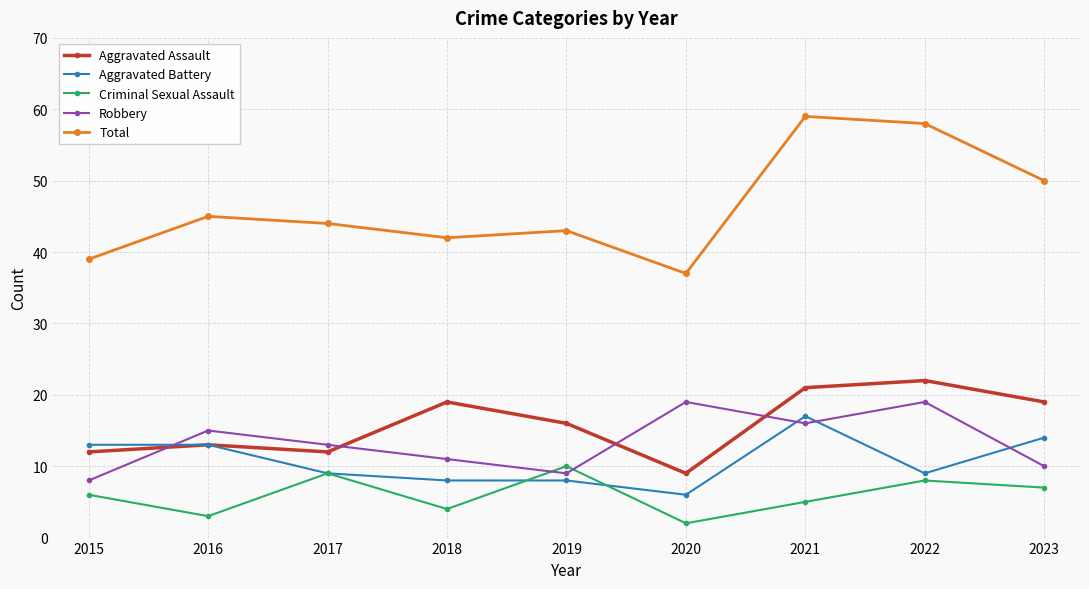

What is the difference between the highest and lowest values at 2015?

33